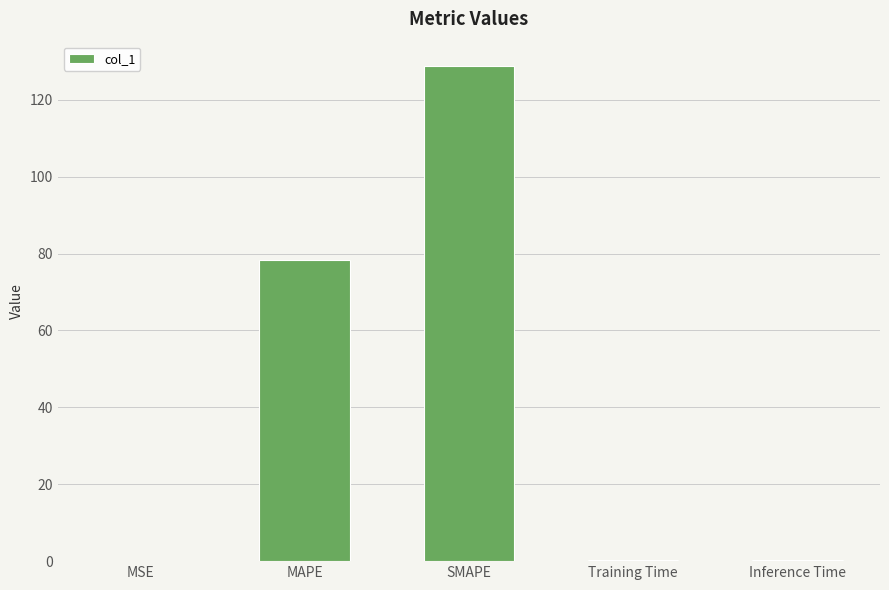

The chart shows a value of 128.7 at SMAPE. True or false?

True